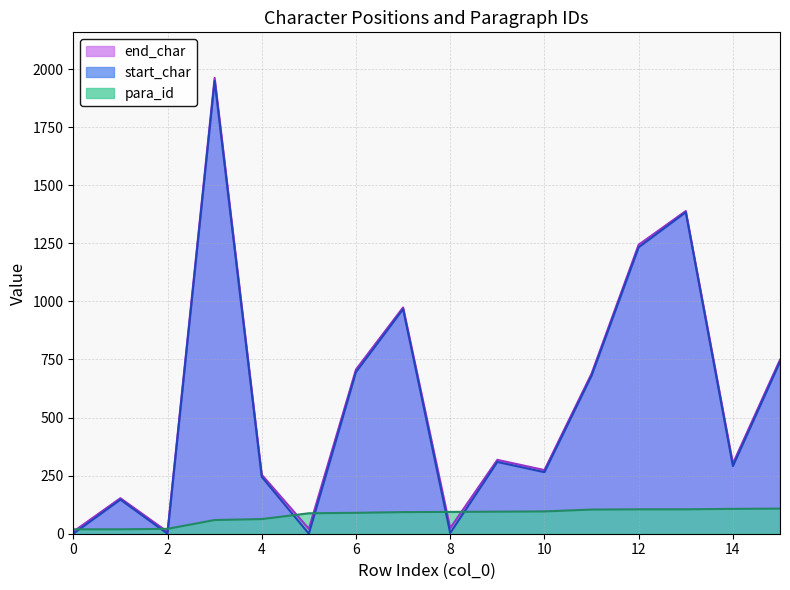

Which series has the largest total across all categories?

end_char